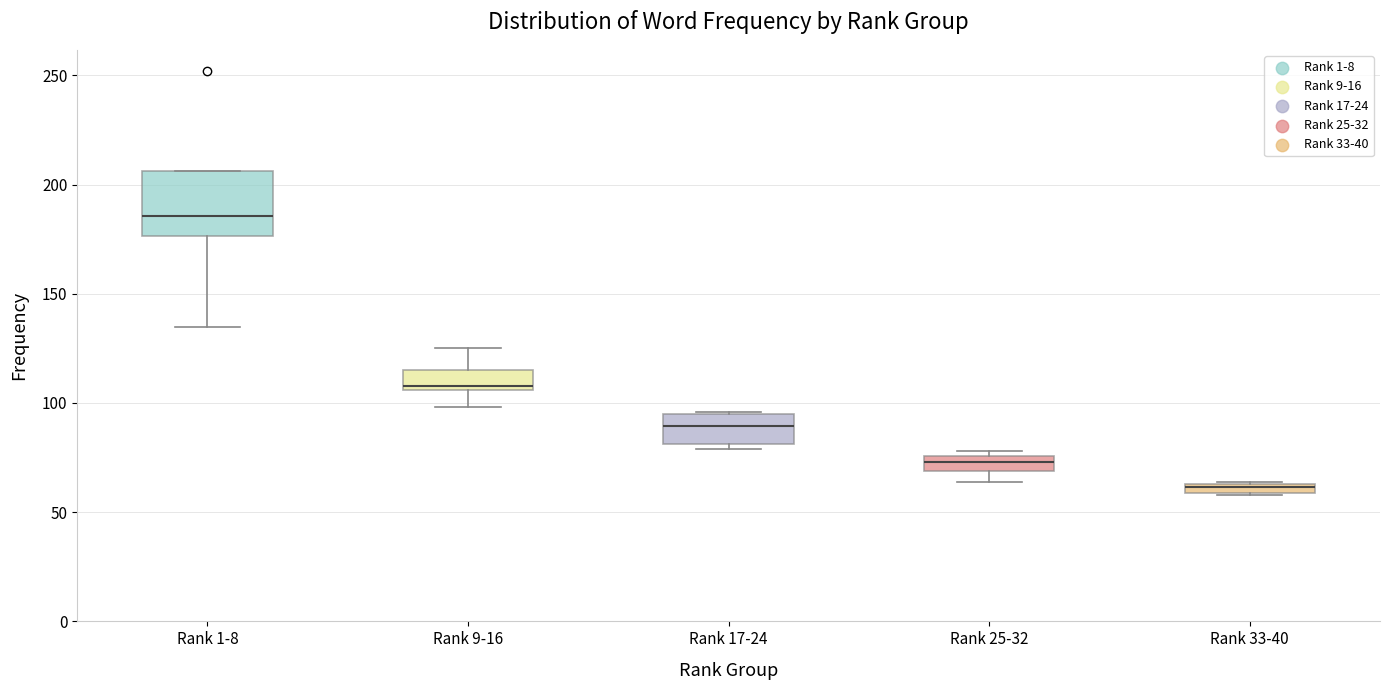

Comparing the boxes themselves (not the whiskers), which one is the tallest?

Rank 1-8